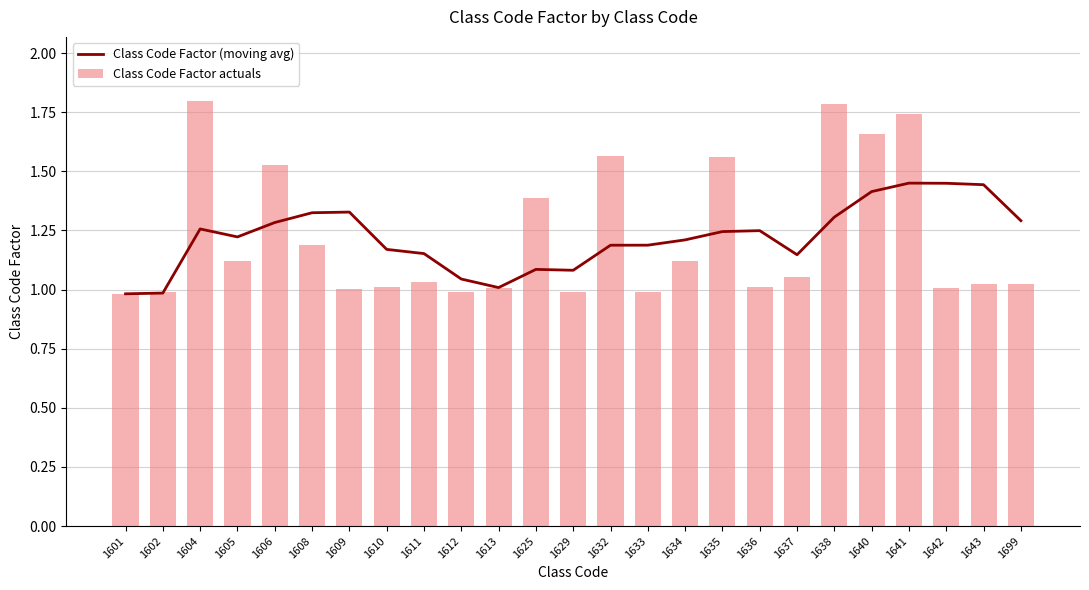

List the series in order of their peak value, lowest first.

Class Code Factor (moving avg), Class Code Factor actuals